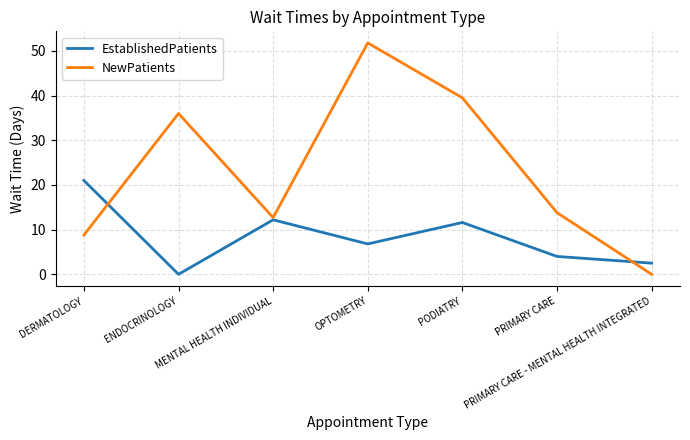

The value of EstablishedPatients at OPTOMETRY is 6.8. True or false?

True